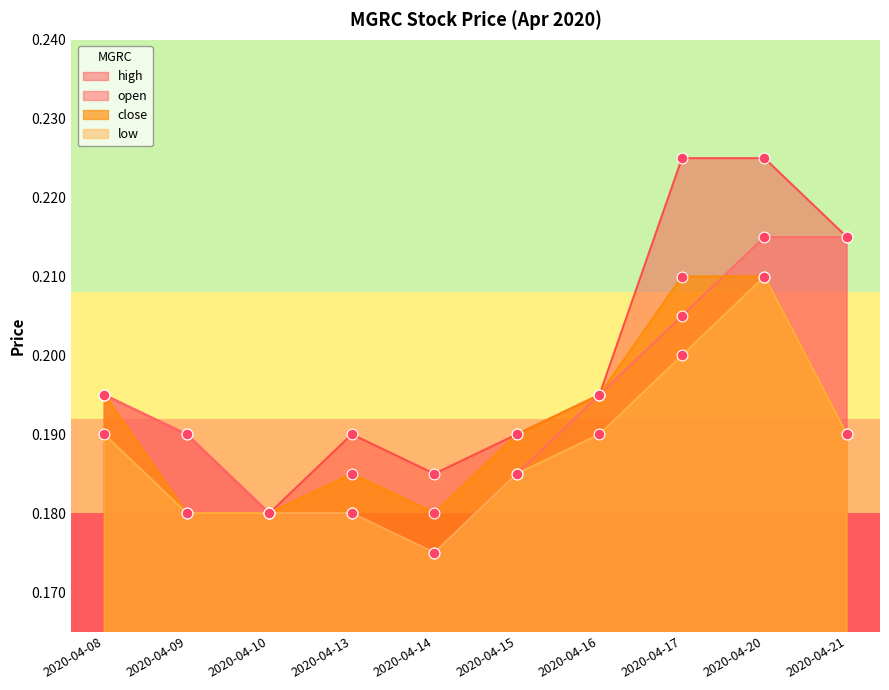

Which series has the largest Y range (max minus min)?

high